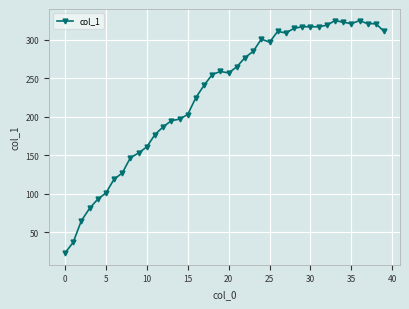

What is the minimum value shown in the chart?

23